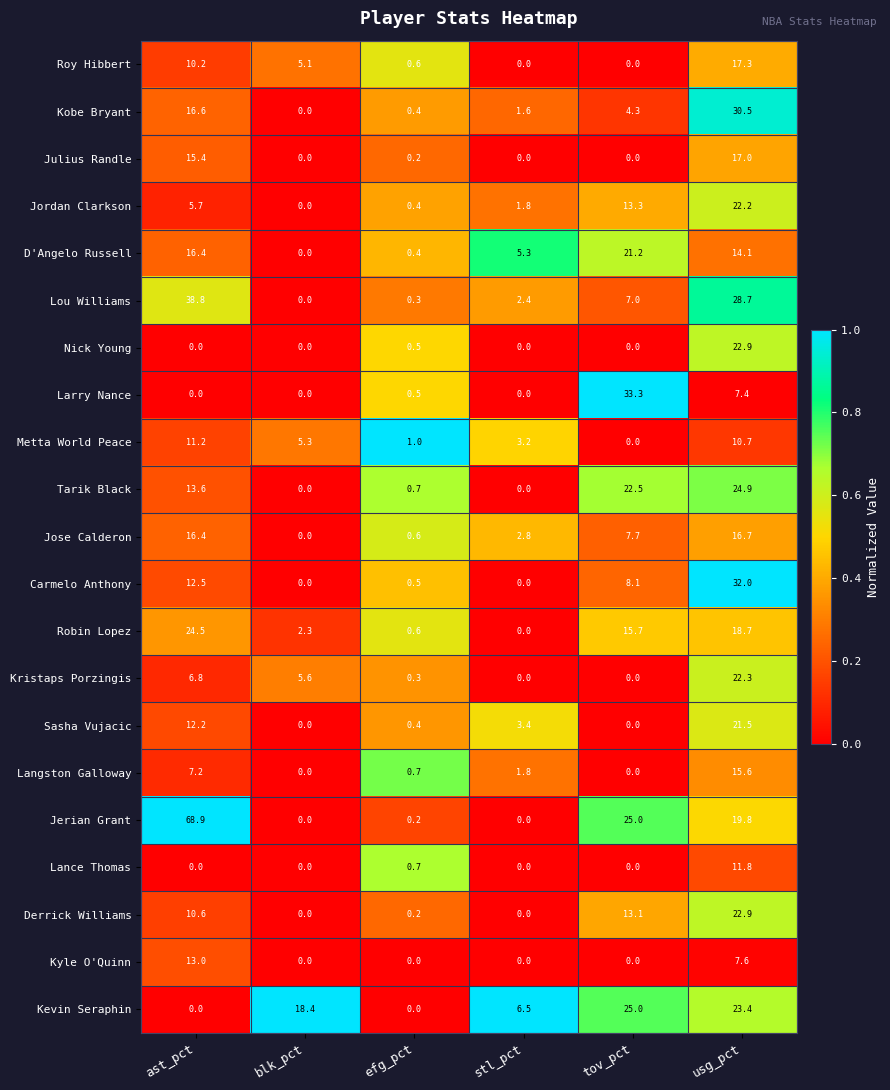

What is the difference between the Metta World Peace values at usg_pct and blk_pct?

5.4